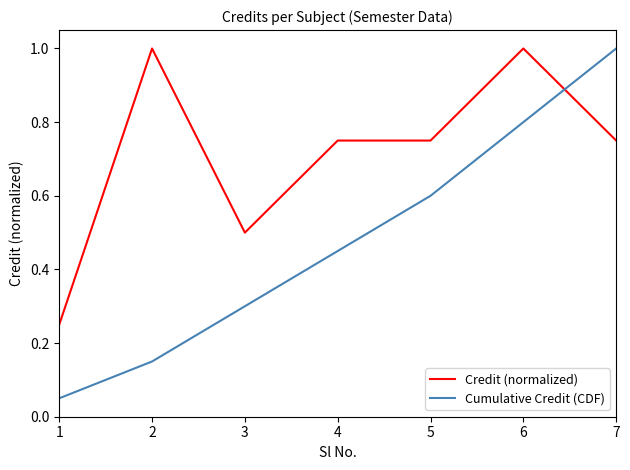

Between 4 and 6, which series saw the biggest shift?

Cumulative Credit (CDF)